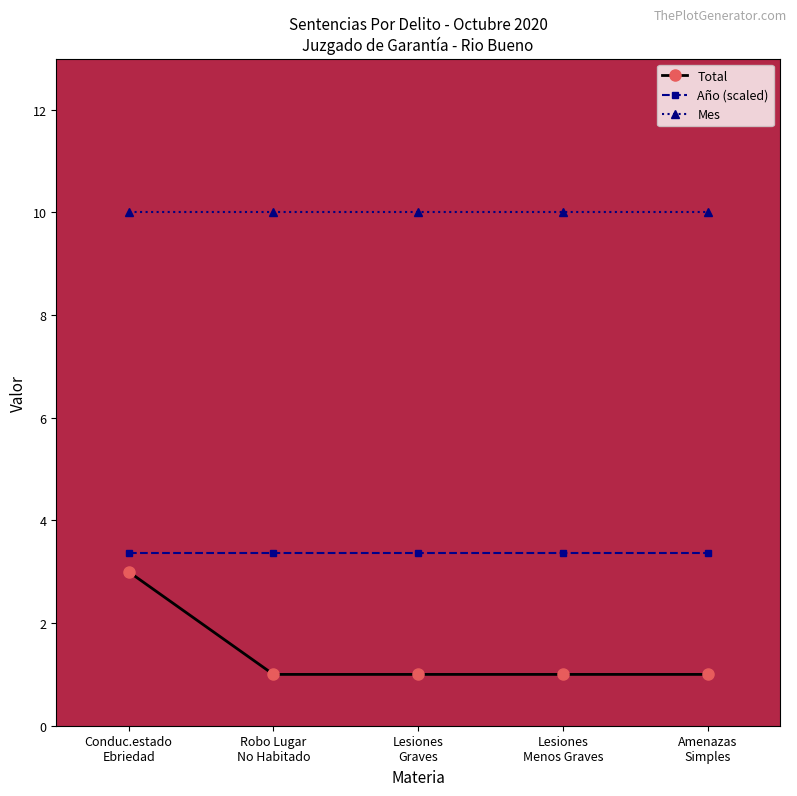

Reading right to left, transcribe all the data shown in this chart.

Total: Amenazas
Simples=1.0	Lesiones
Menos Graves=1.0	Lesiones
Graves=1.0	Robo Lugar
No Habitado=1.0	Conduc.estado
Ebriedad=3.0
Año (scaled): Amenazas
Simples=3.4	Lesiones
Menos Graves=3.4	Lesiones
Graves=3.4	Robo Lugar
No Habitado=3.4	Conduc.estado
Ebriedad=3.4
Mes: Amenazas
Simples=10.0	Lesiones
Menos Graves=10.0	Lesiones
Graves=10.0	Robo Lugar
No Habitado=10.0	Conduc.estado
Ebriedad=10.0